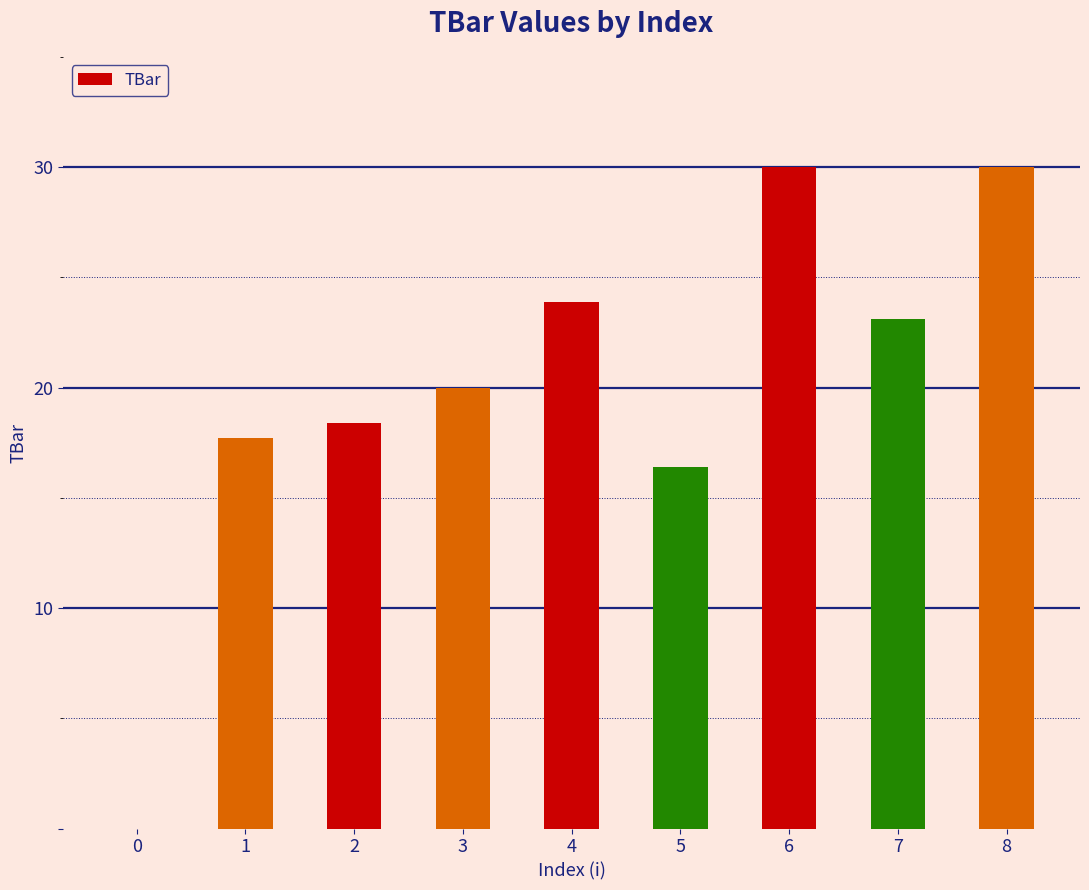

How many values are below 20?

4